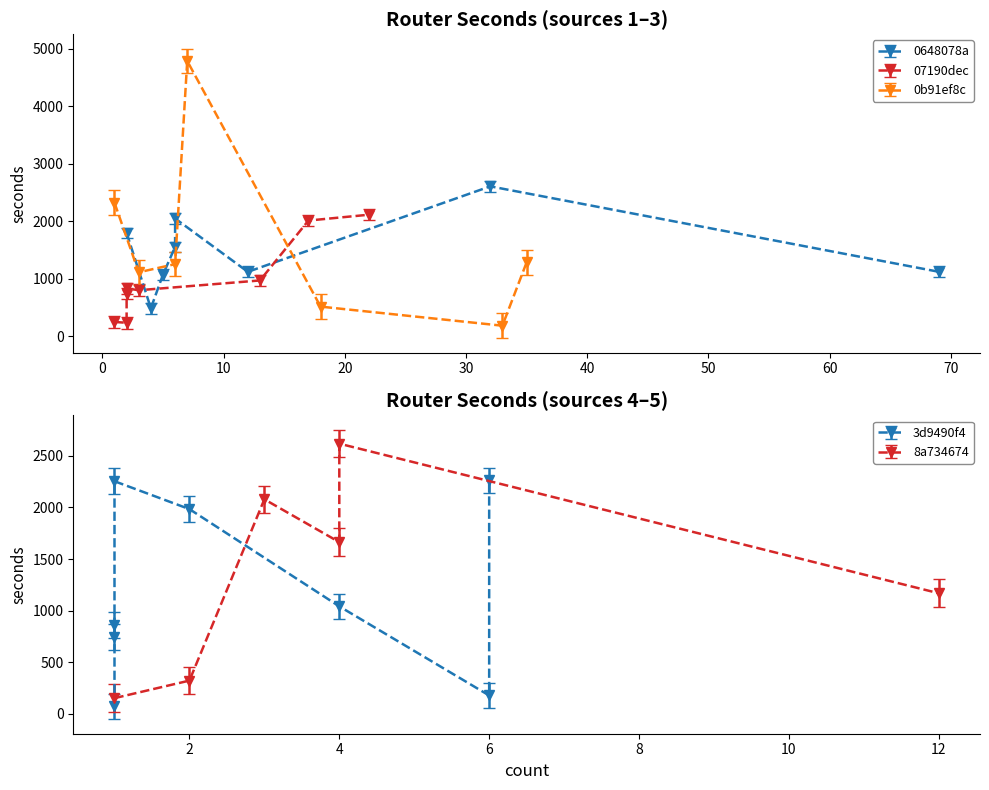

True or false: 0b91ef8c has more than 0 points higher than both neighbors.

True